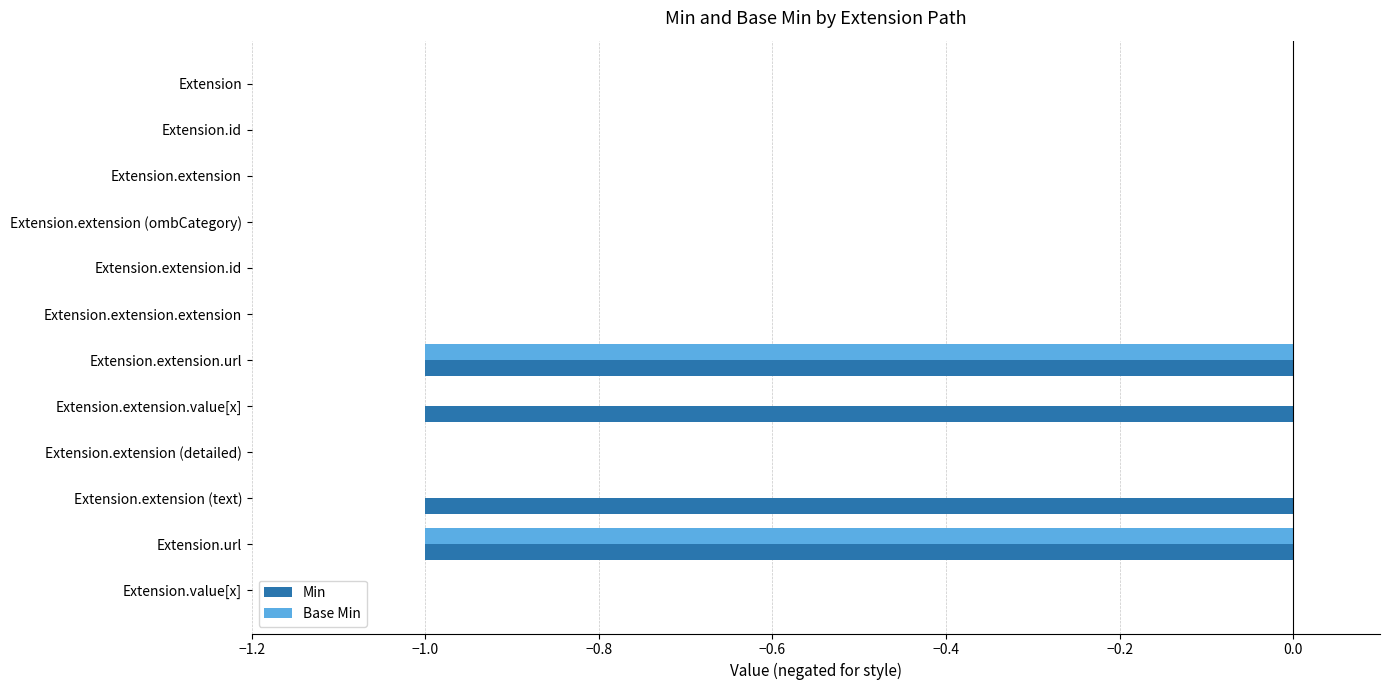

Between Extension.extension (detailed) and Extension.extension (text), which series saw the biggest shift?

Min